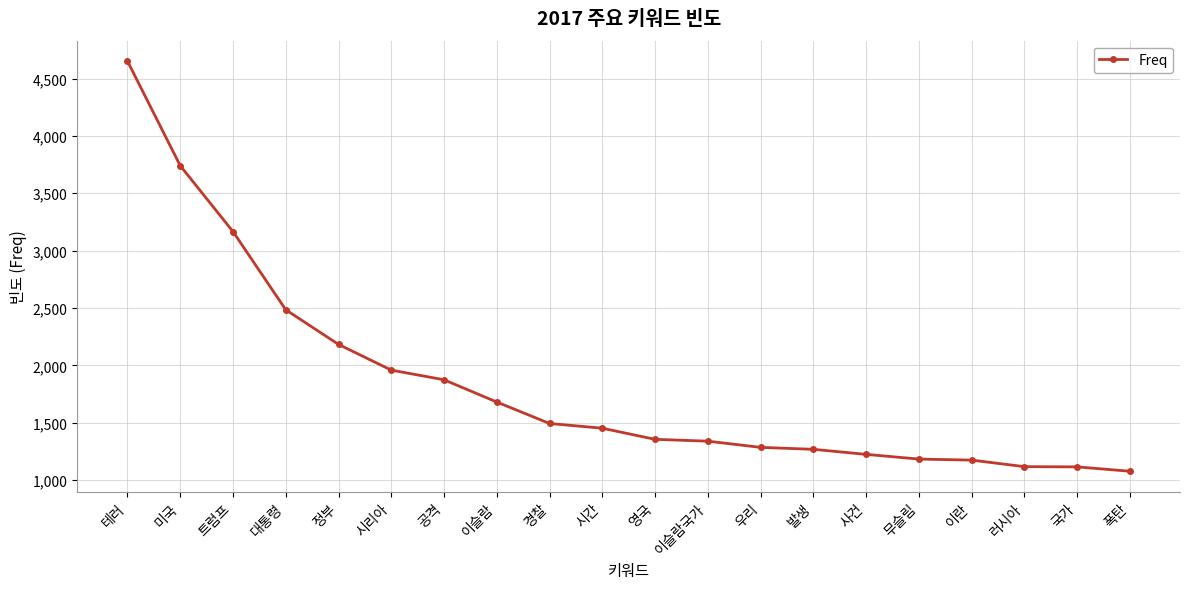

What is the sum of the values at 사건 and 이란?

2400